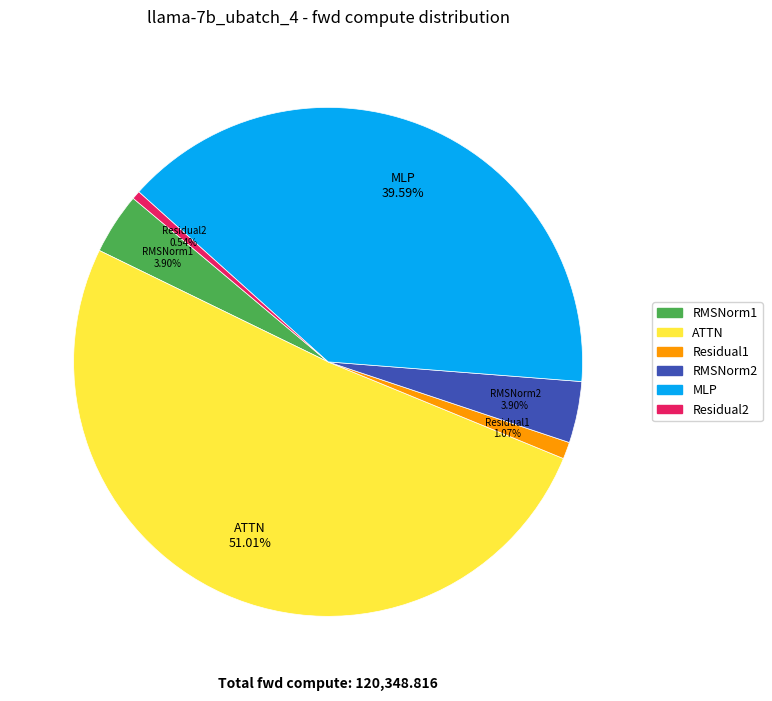

What percentage is NOT represented by Residual2?

99.5%